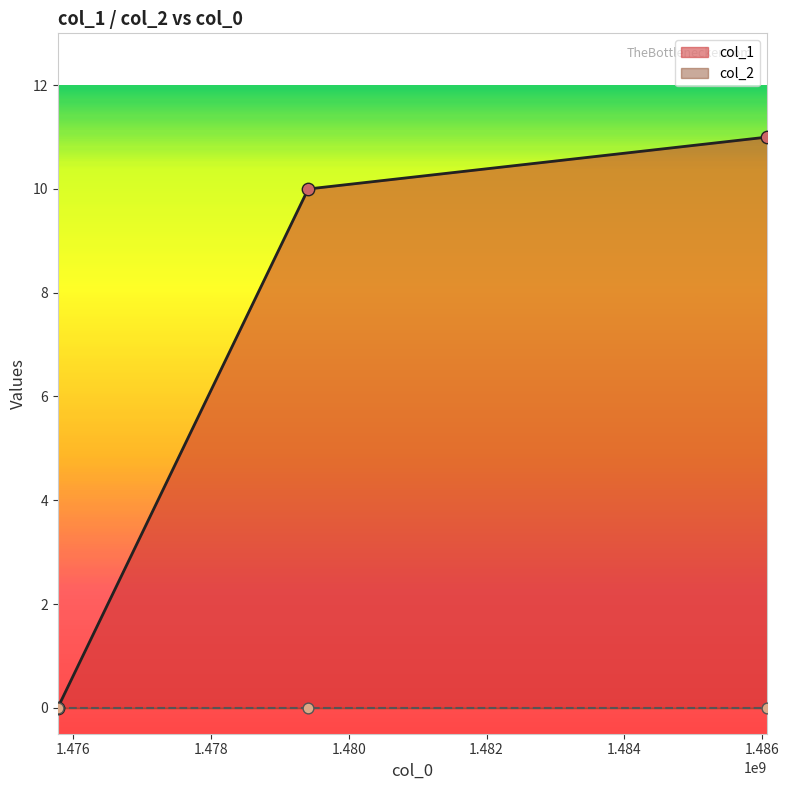

Which has a higher value, 1479409749 or 1475773271?

1479409749